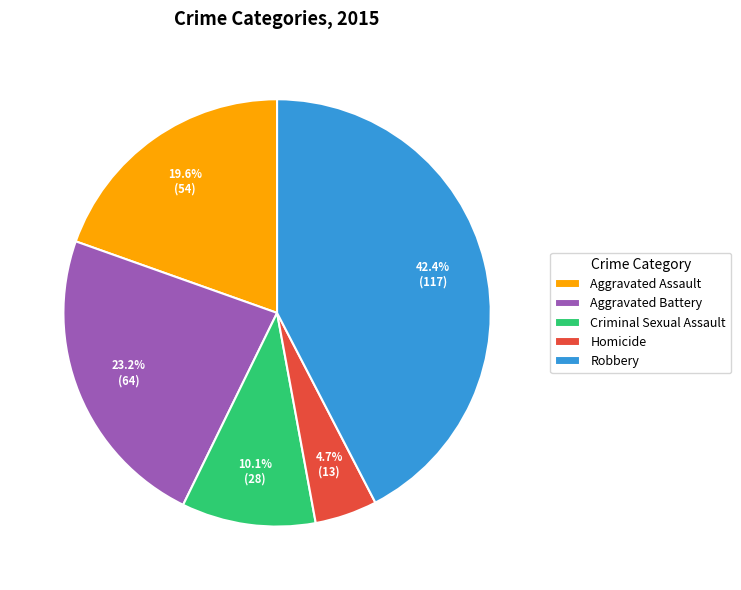

True or false: Aggravated Battery accounts for 23% of the total.

True